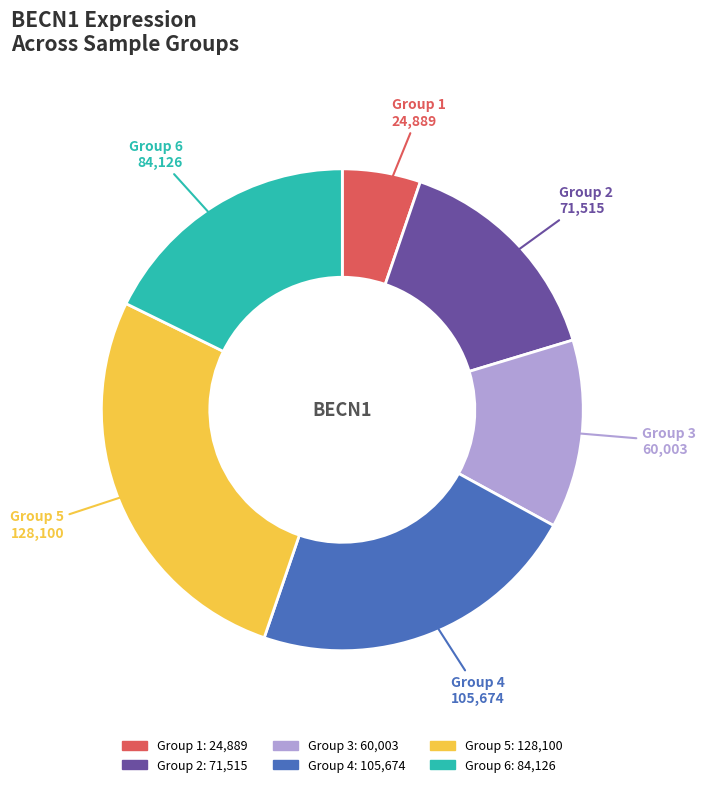

Approximately how many times larger is the value at Group 3 compared to Group 1?

2.4